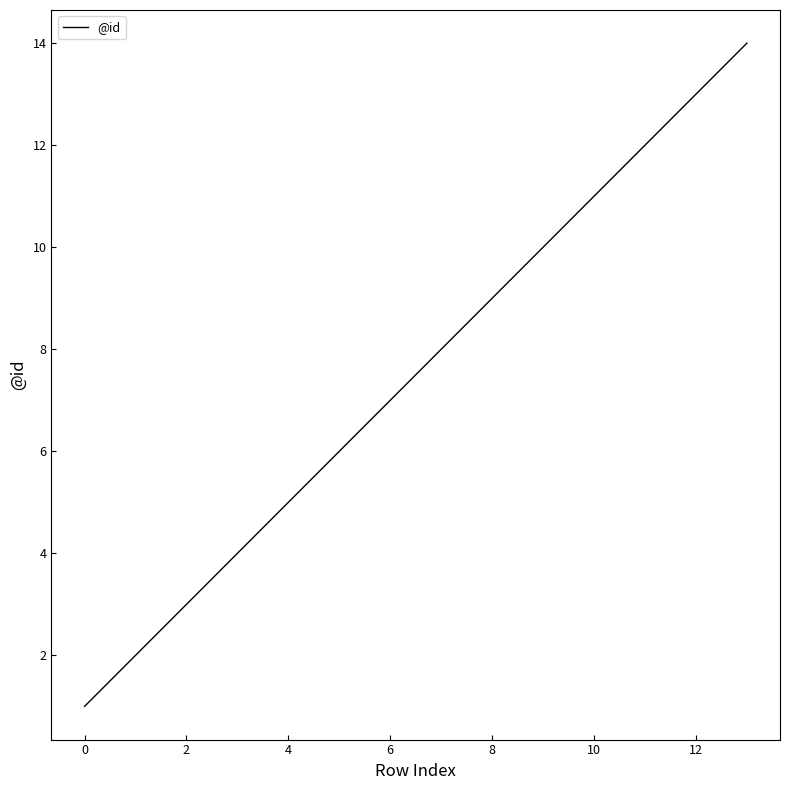

What is the difference between the maximum and second lowest values?

12